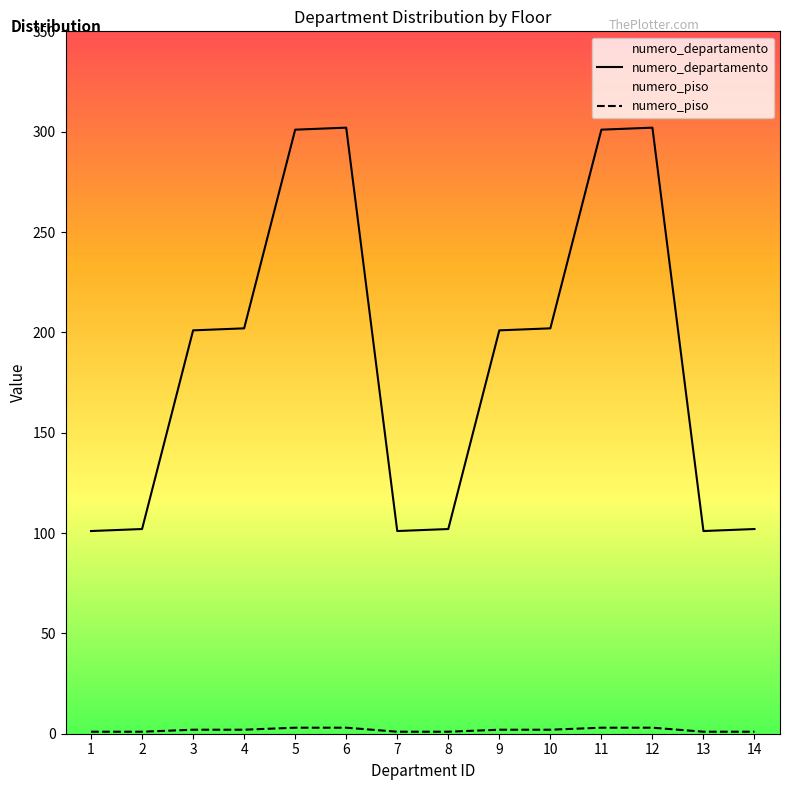

True or false: numero_departamento and numero_piso cross at least once.

False